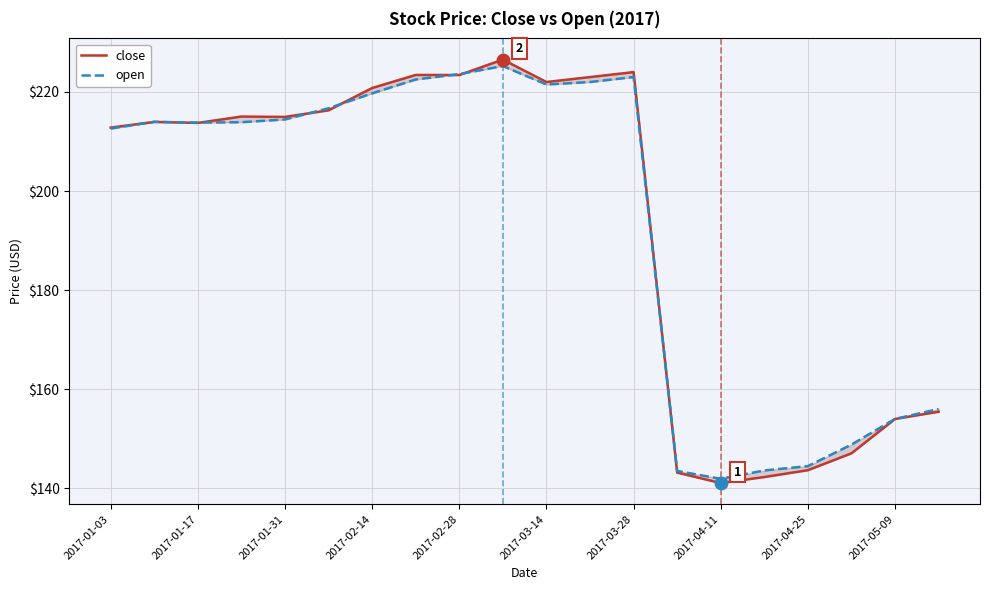

What are all the series names shown in the legend?

close, open